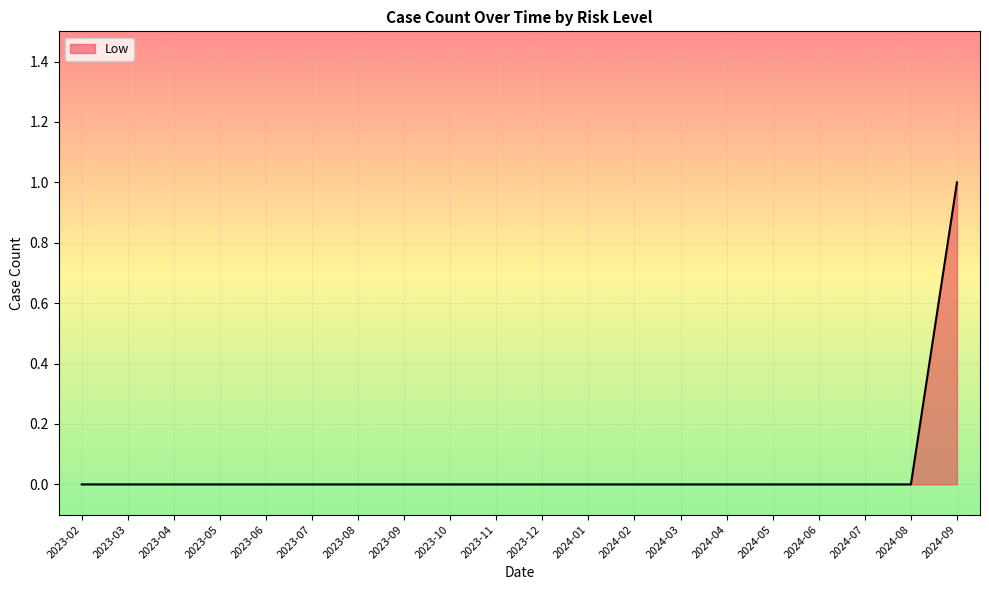

Reading left to right, extract all data points from this chart.

0	0	0	0	0	0	0	0	0	0	0	0	0	0	0	0	0	0	0	1